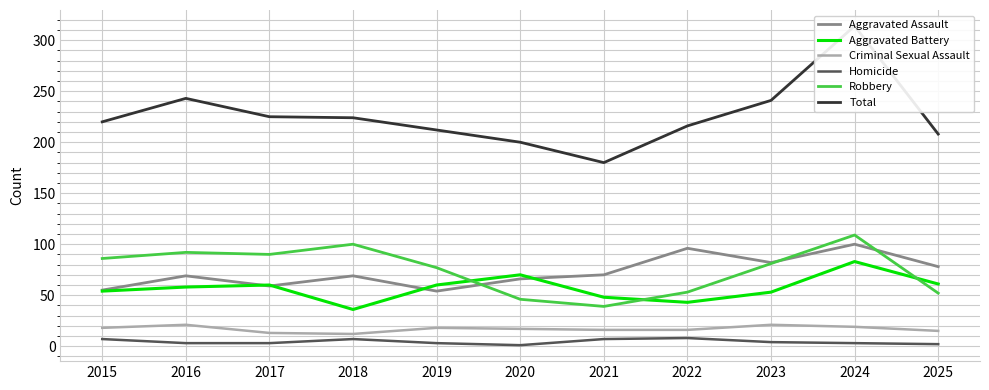

Is this an area chart (filled region under the line)?

No